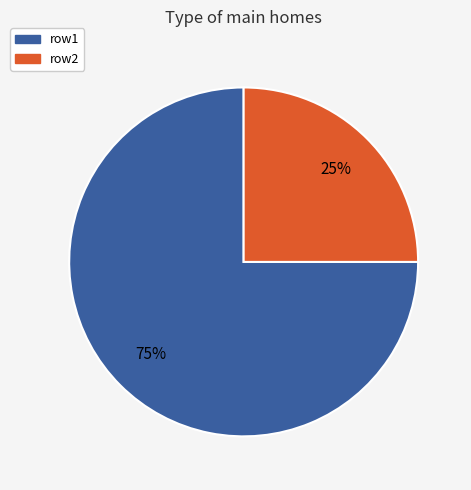

Which slice is the smallest?

row2